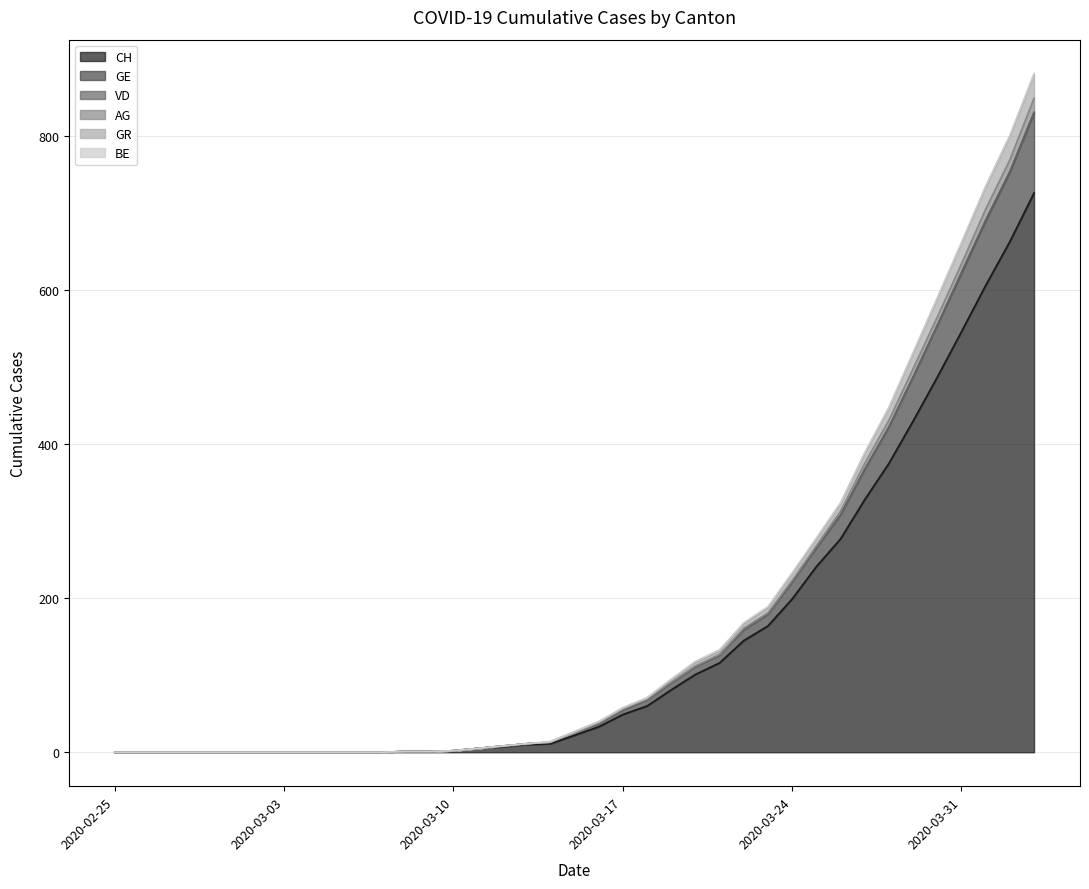

What is the maximum value for CH?

726